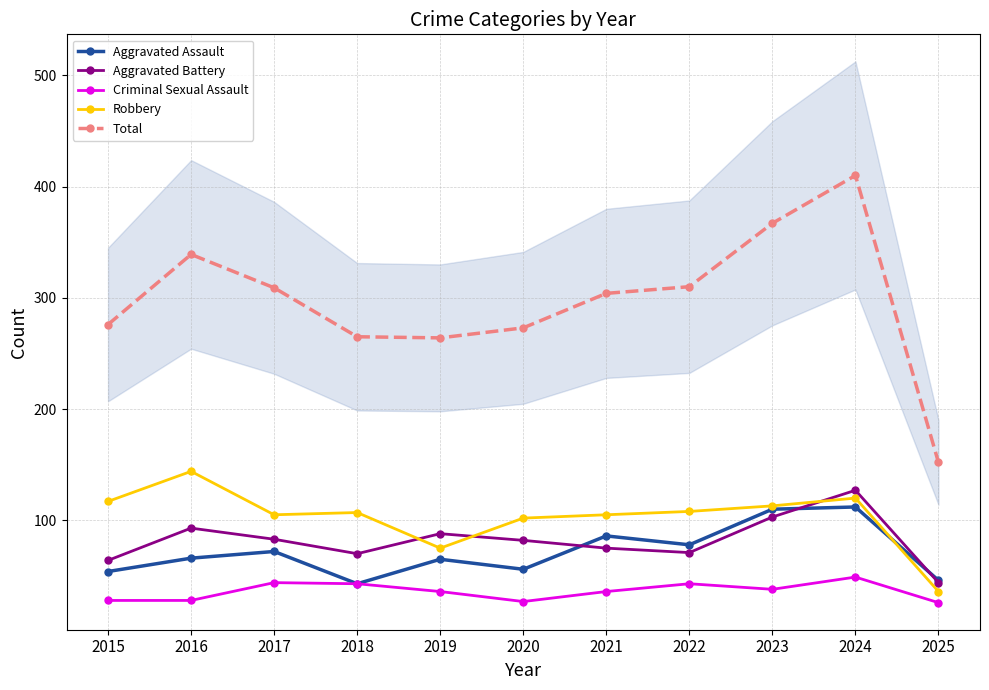

True or false: Criminal Sexual Assault and Total cross at least once.

False